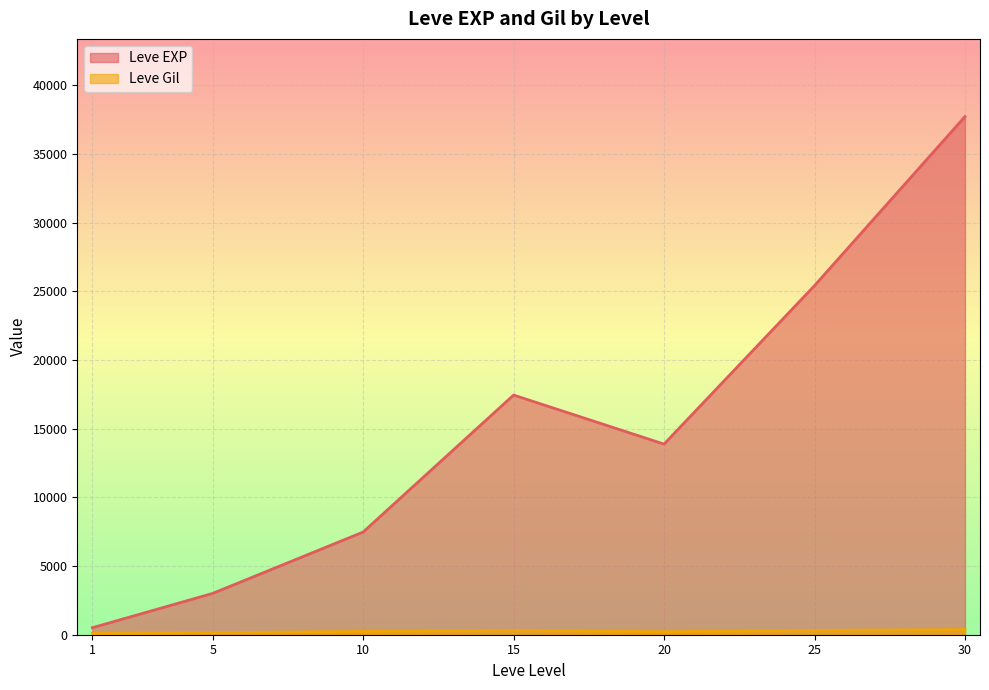

Which series has the largest total across all categories?

Leve EXP